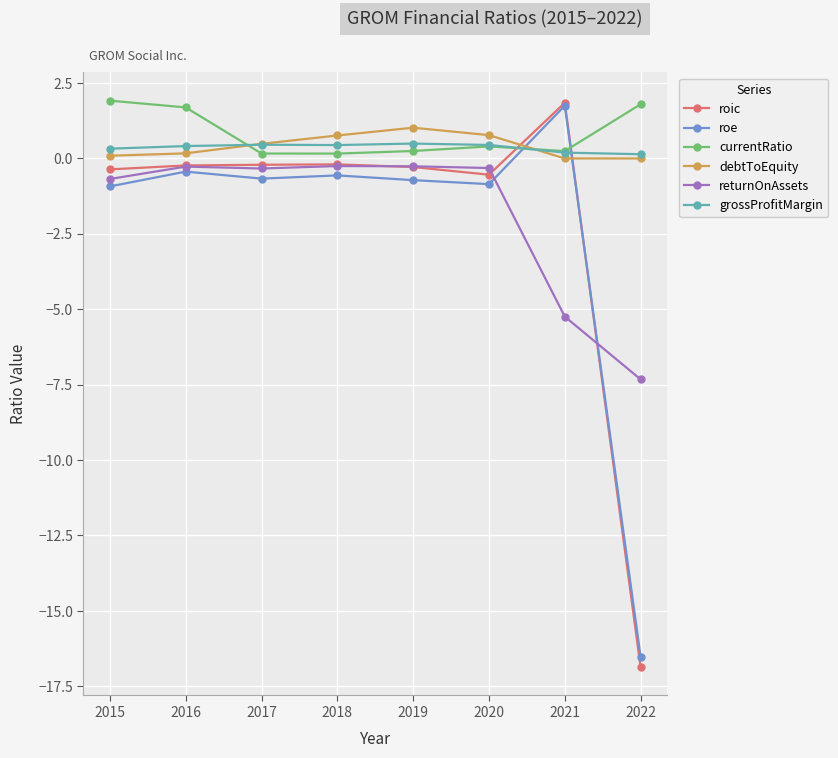

Which series has the largest total across all categories?

currentRatio